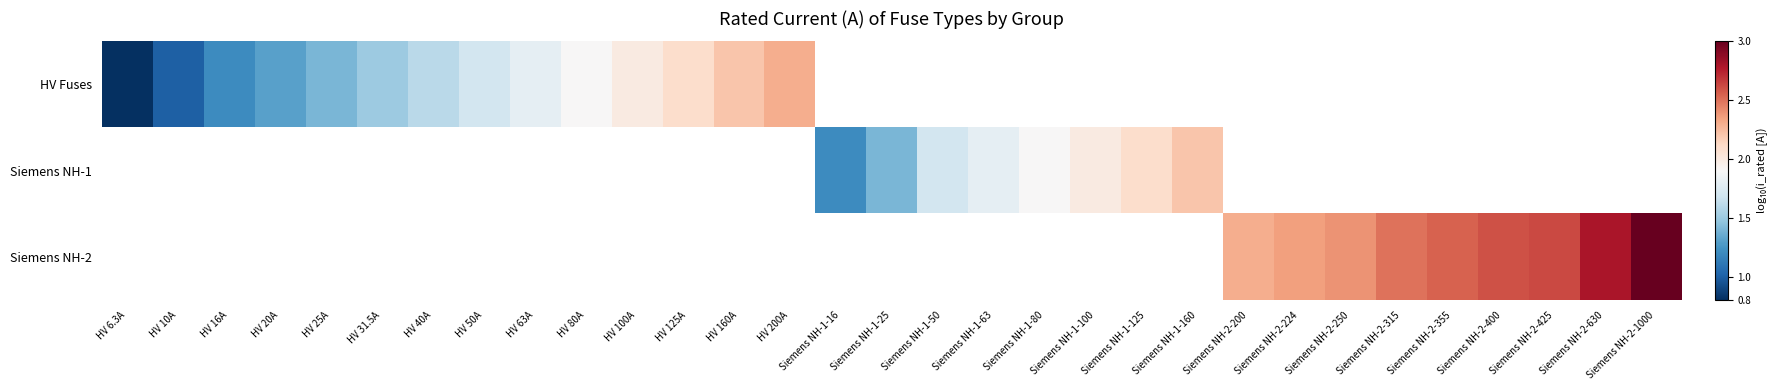

Rank the series by their average value, from lowest to highest.

HV Fuses, Siemens NH-1, Siemens NH-2